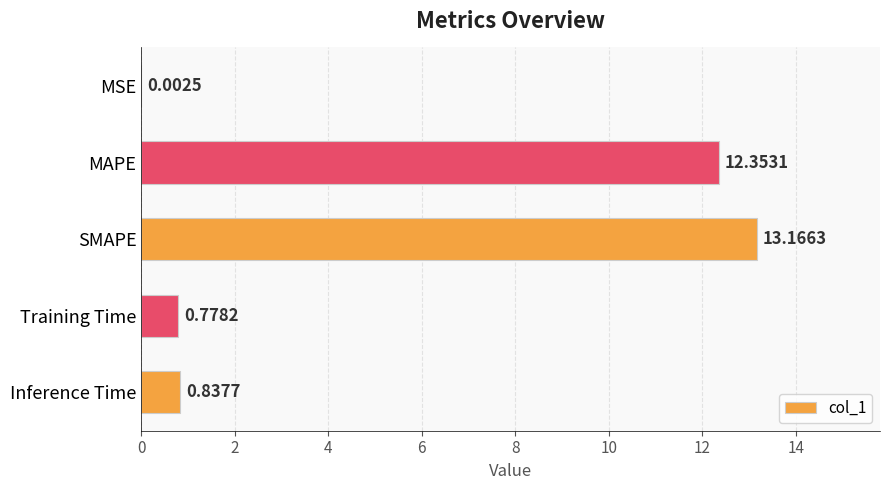

What is the sum of all values?

27.1